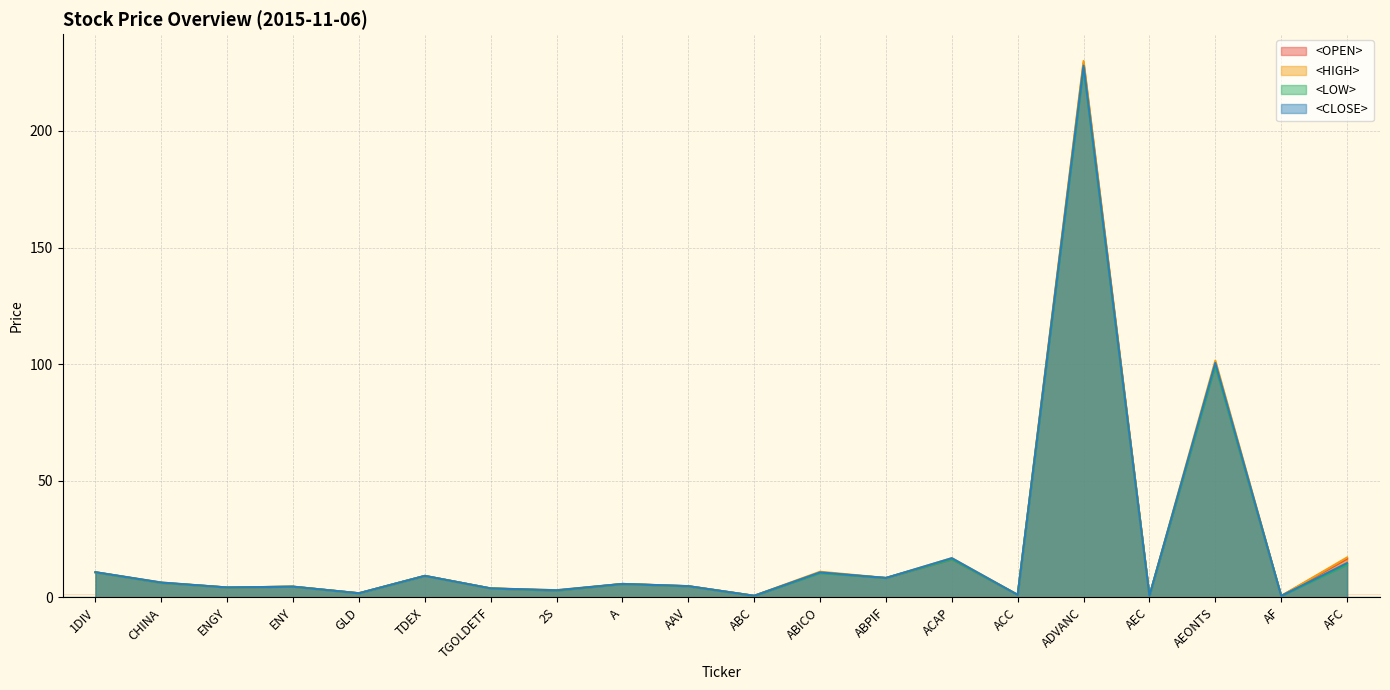

What is the approximate value of <HIGH> at TGOLDETF?

3.8